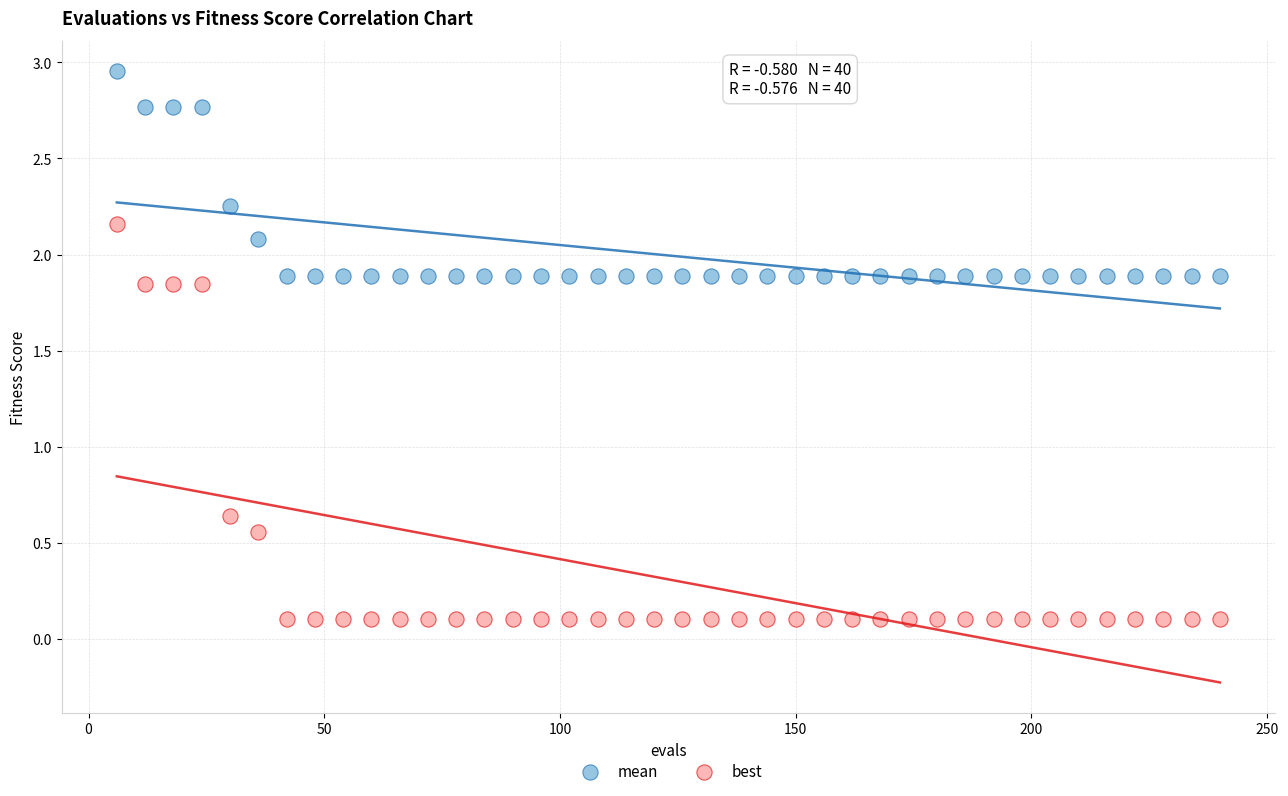

Across all data points, what is the range of X values (max minus min)?

234.0